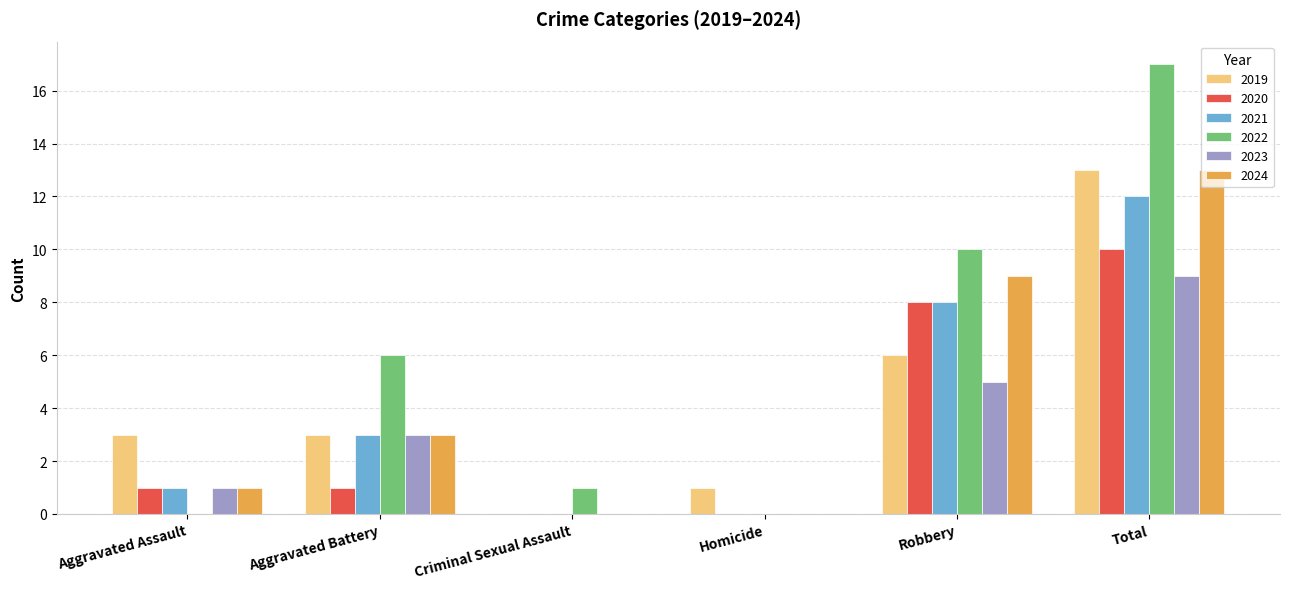

The 2023 series shows 1 at Aggravated Battery. True or false?

False